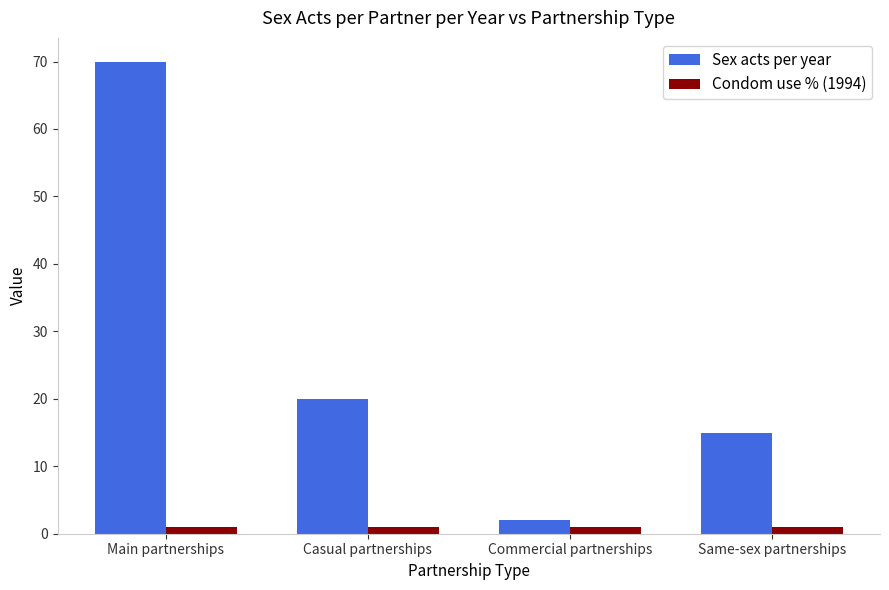

Rank the series by their maximum value, from lowest to highest.

Condom use % (1994), Sex acts per year